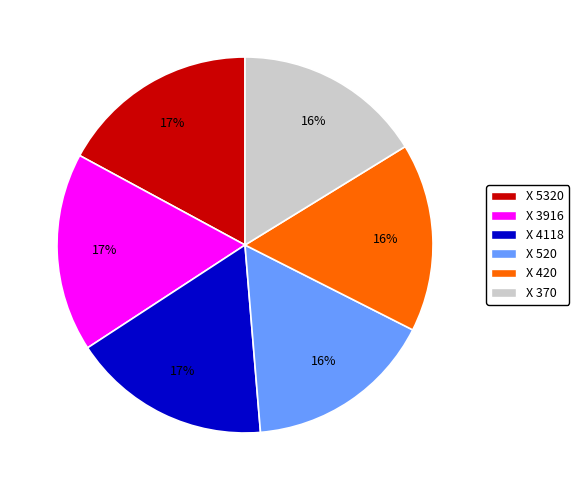

To the nearest percent, what portion does Х 3916 represent?

17%